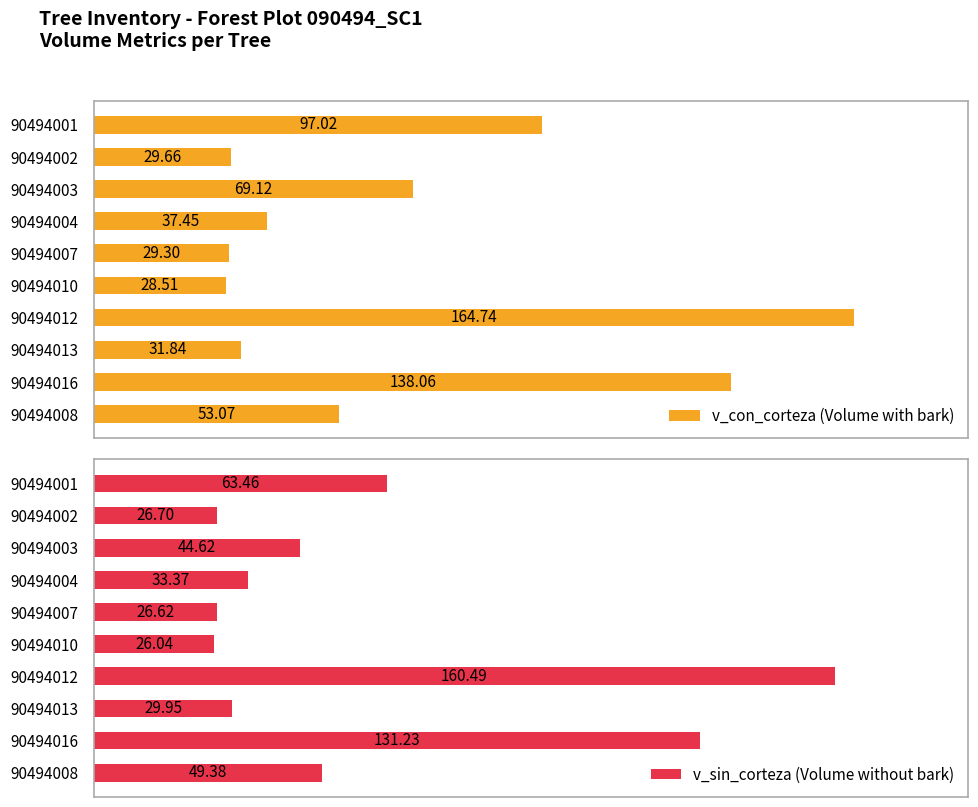

Is it true that v_sin_corteza (Volume without bark) equals 44.6 at 50?

True